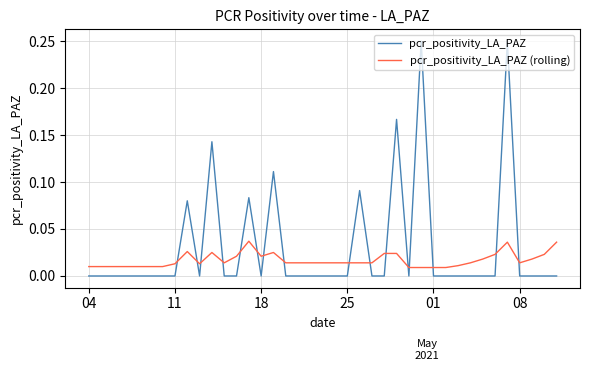

List the series in order of their peak value, lowest first.

pcr_positivity_LA_PAZ (rolling), pcr_positivity_LA_PAZ